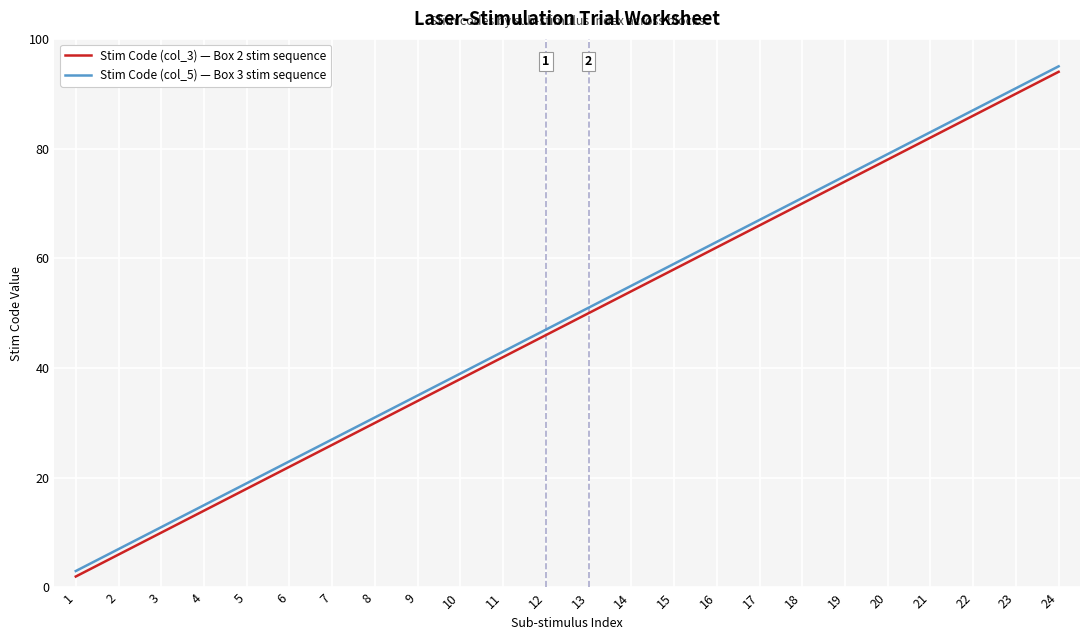

List the labels in order of Stim Code (col_3) — Box 2 stim sequence value, smallest first.

1, 2, 3, 4, 5, 6, 7, 8, 9, 10, 11, 12, 13, 14, 15, 16, 17, 18, 19, 20, 21, 22, 23, 24